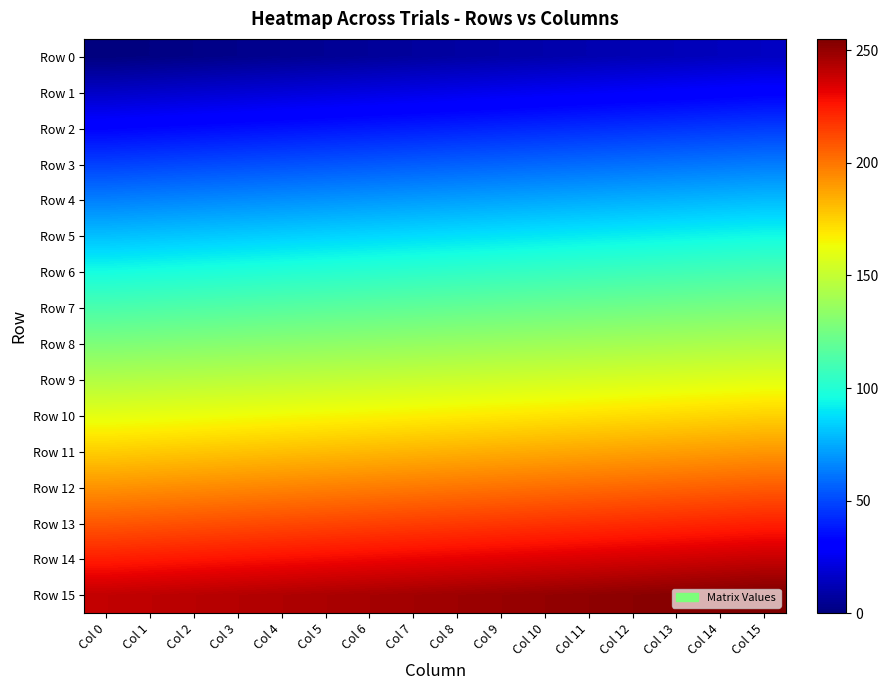

Rank the series by their maximum value, from lowest to highest.

Row 0, Row 1, Row 2, Row 3, Row 4, Row 5, Row 6, Row 7, Row 8, Row 9, Row 10, Row 11, Row 12, Row 13, Row 14, Row 15